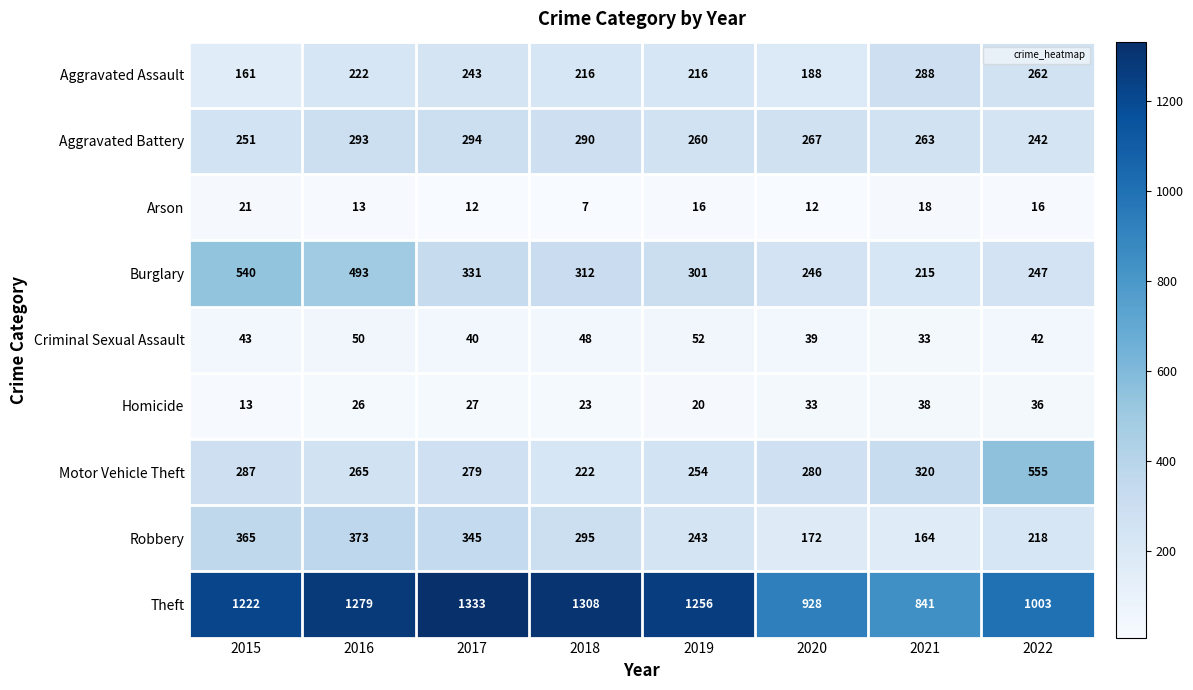

What is the difference between the highest and lowest values at 2019?

1240